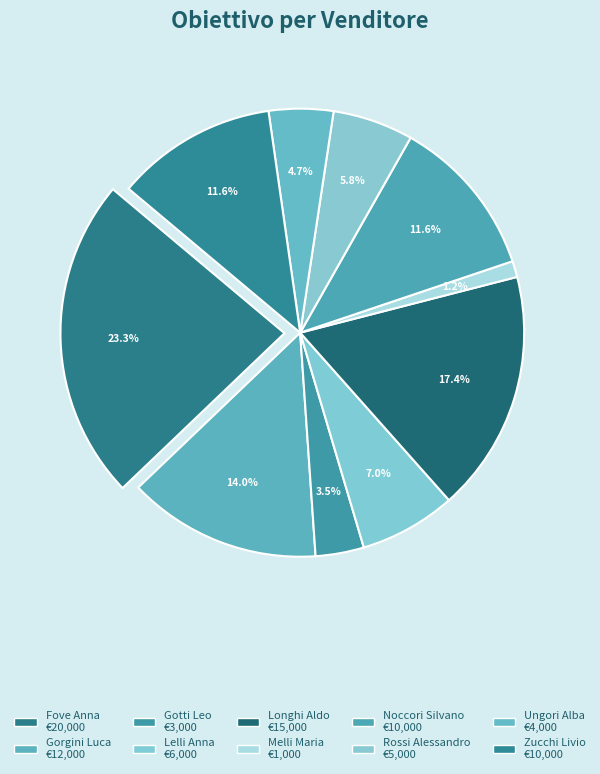

What is the smallest slice in the pie chart?

Melli Maria